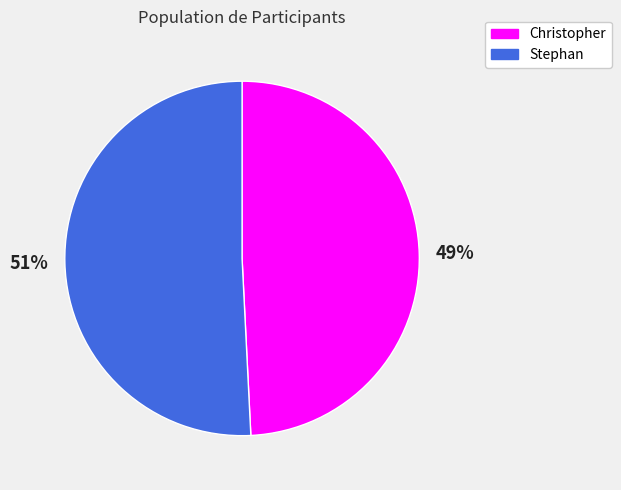

Which category accounts for the majority?

Stephan